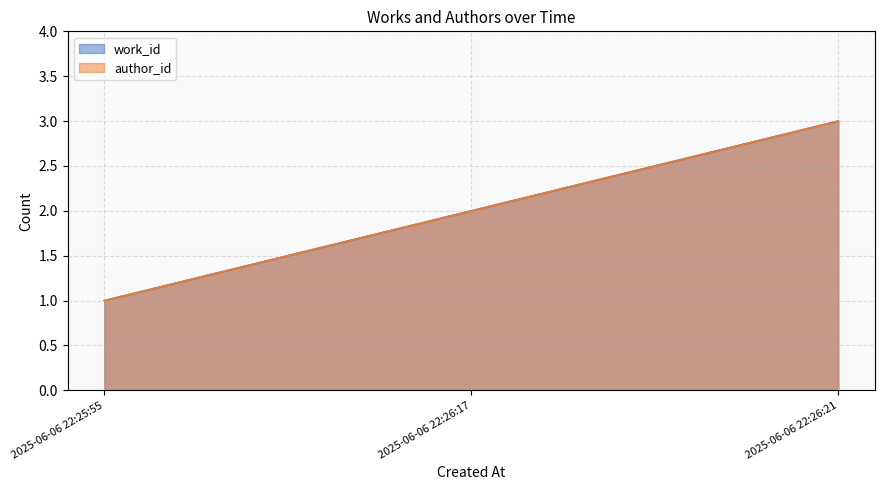

The work_id series shows 2 at 2025-06-06 22:26:17. True or false?

True